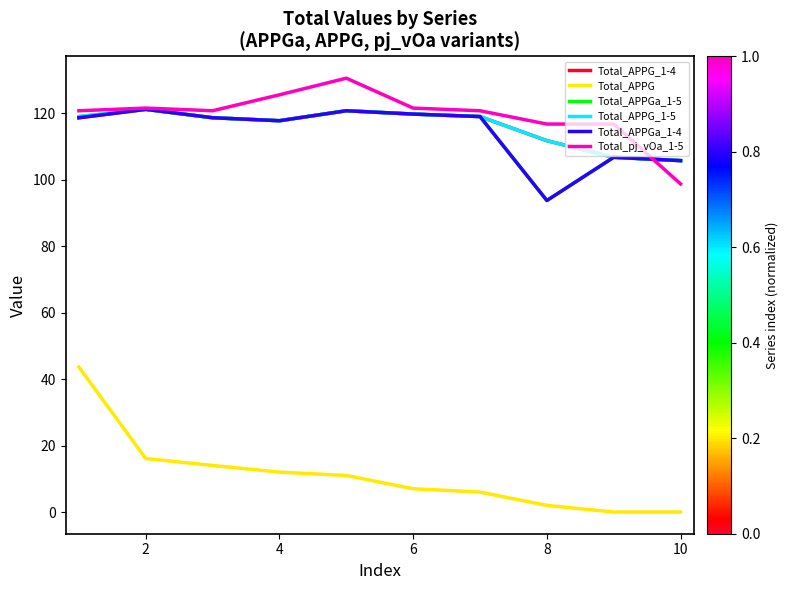

What is the maximum value shown in the chart?

130.5